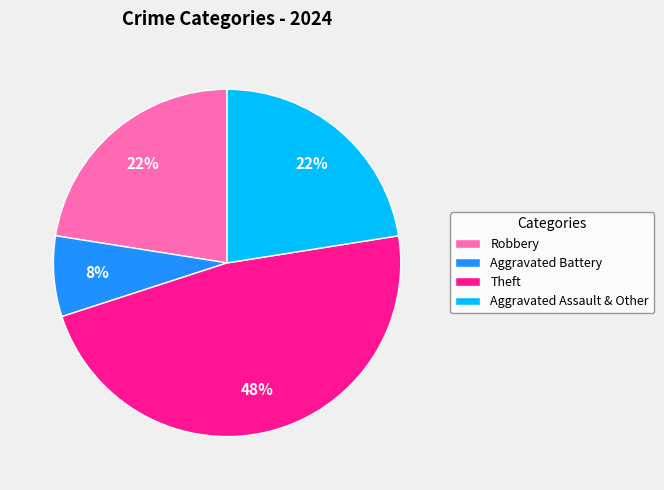

Does Theft account for over 50% of the chart?

No